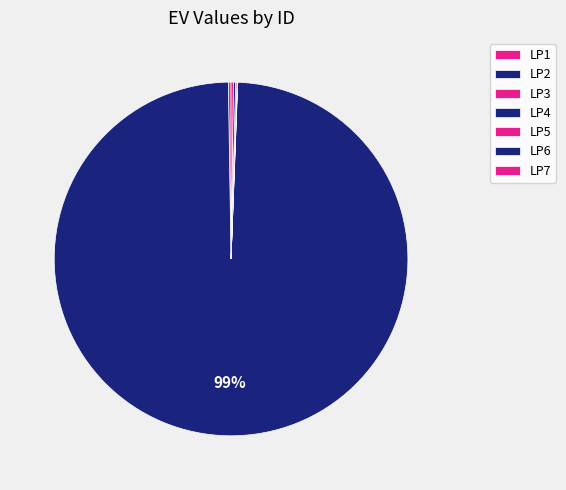

Which has a higher value, LP5 or LP7?

LP7